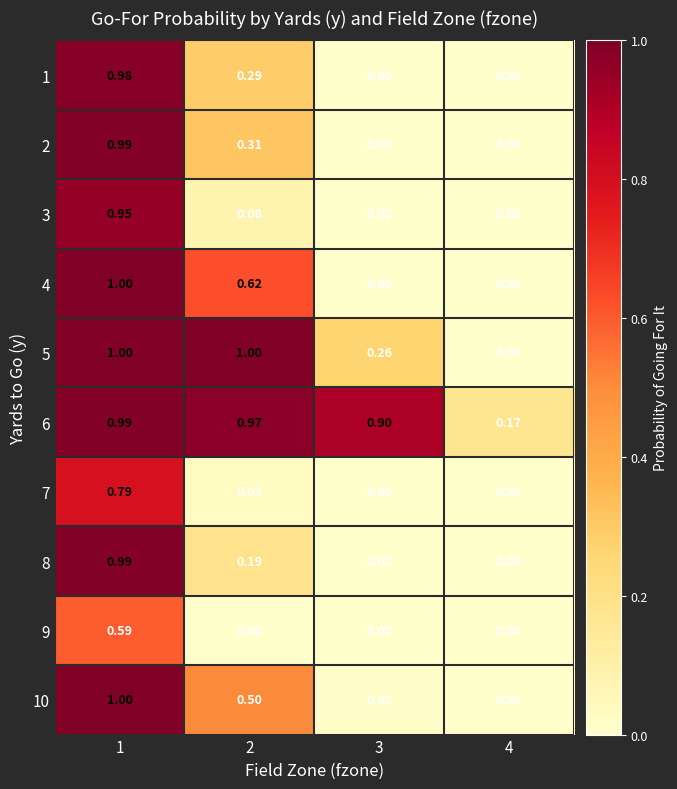

Is the value of 4 at 2 greater than the value of 6 at 3?

No